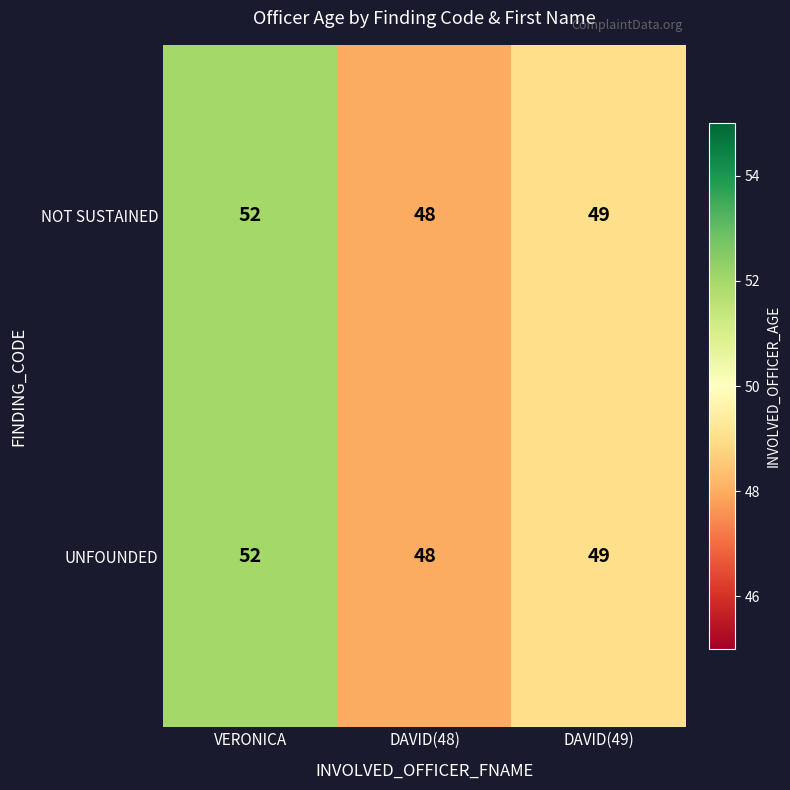

At which label does UNFOUNDED first exceed 49?

VERONICA